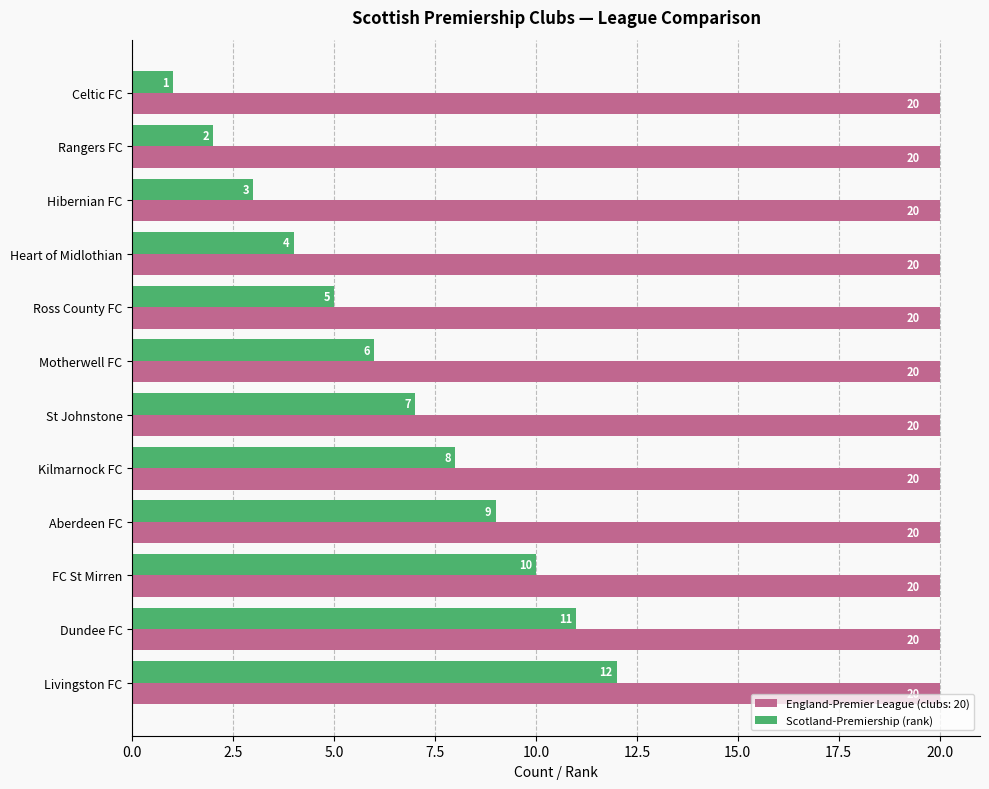

What is the sum of the England-Premier League (clubs: 20) values at Rangers FC and FC St Mirren?

40